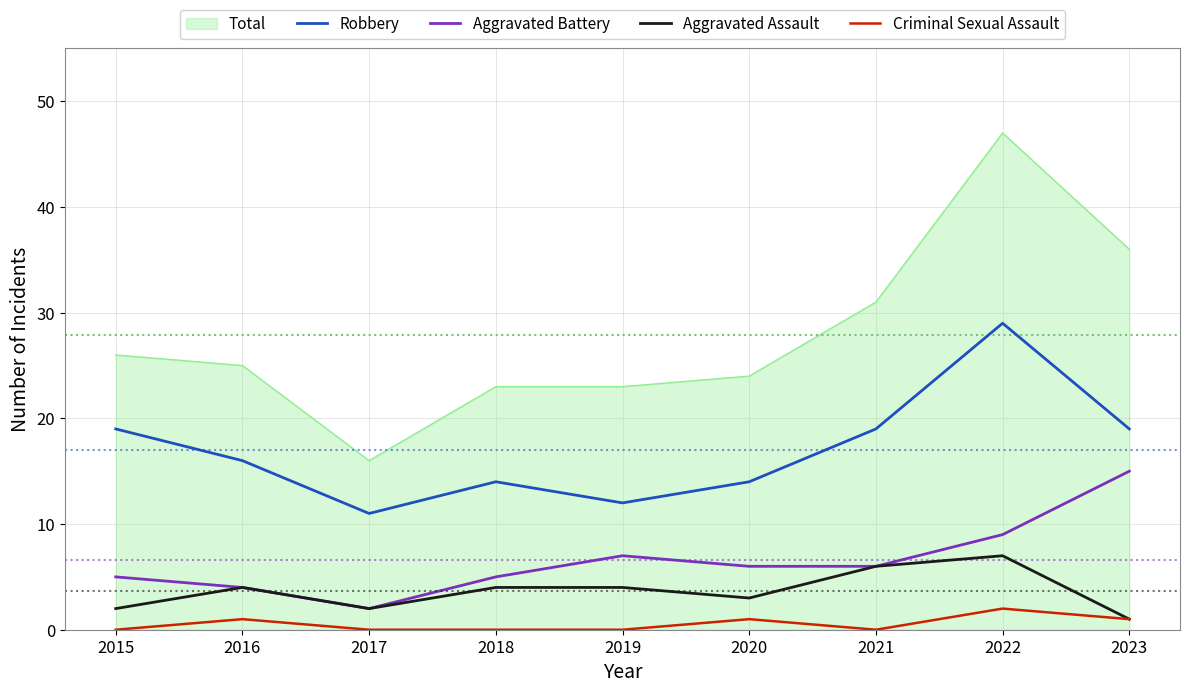

How many interior local valleys does the Robbery series have?

2